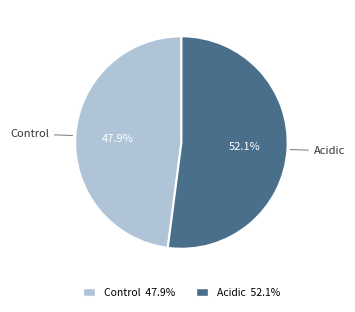

Combined, what portion of the pie is Acidic and Control?

100.0%